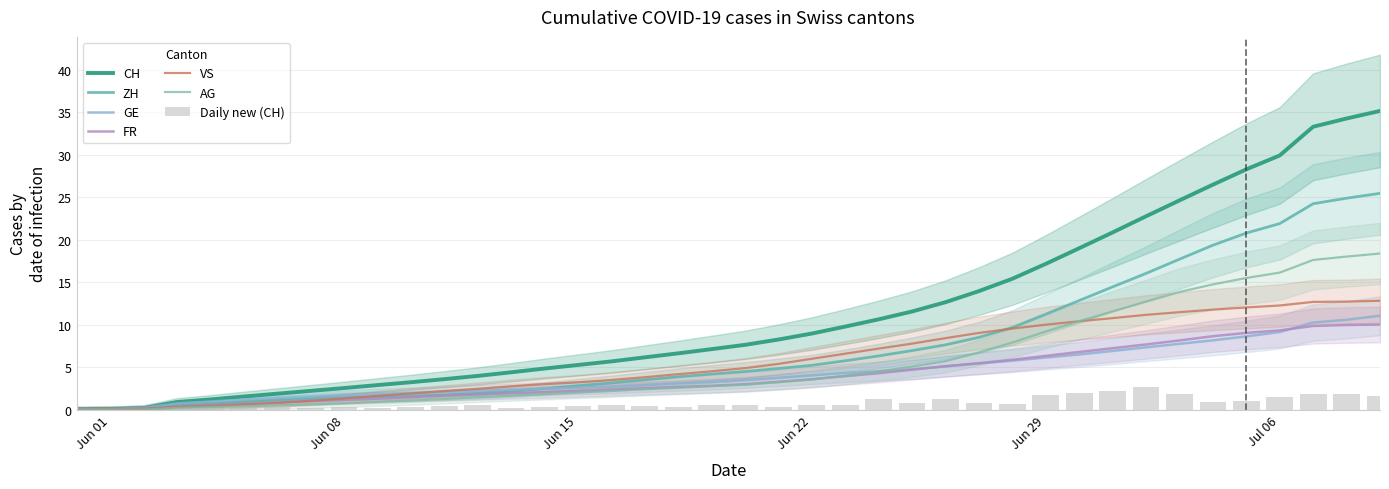

How many data points in CH are above 7?

21